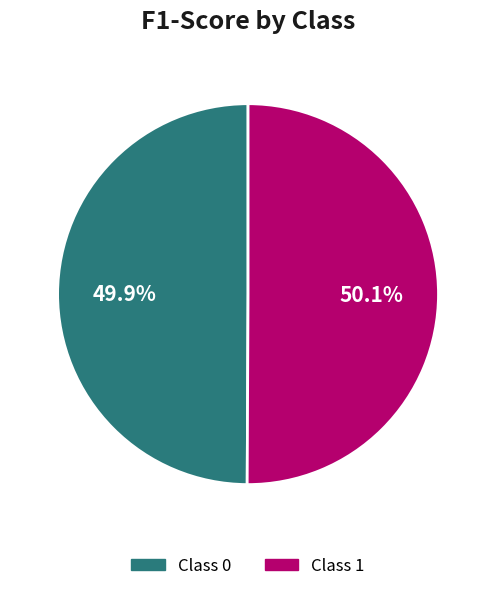

Is the sum of 1 and 0 greater than half?

Yes